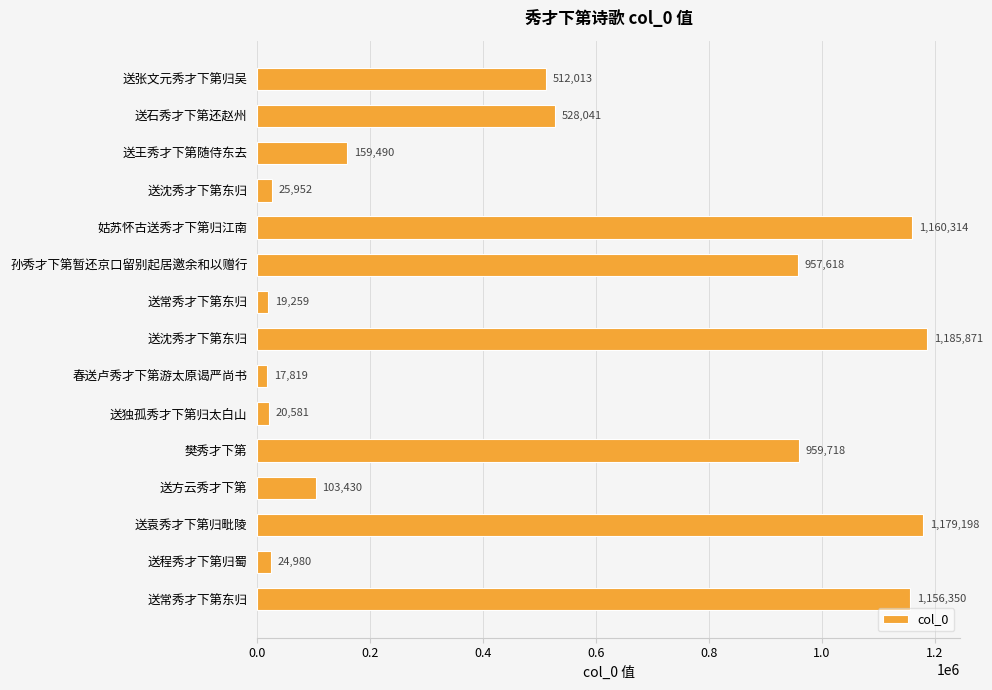

How many bars are there in total?

15